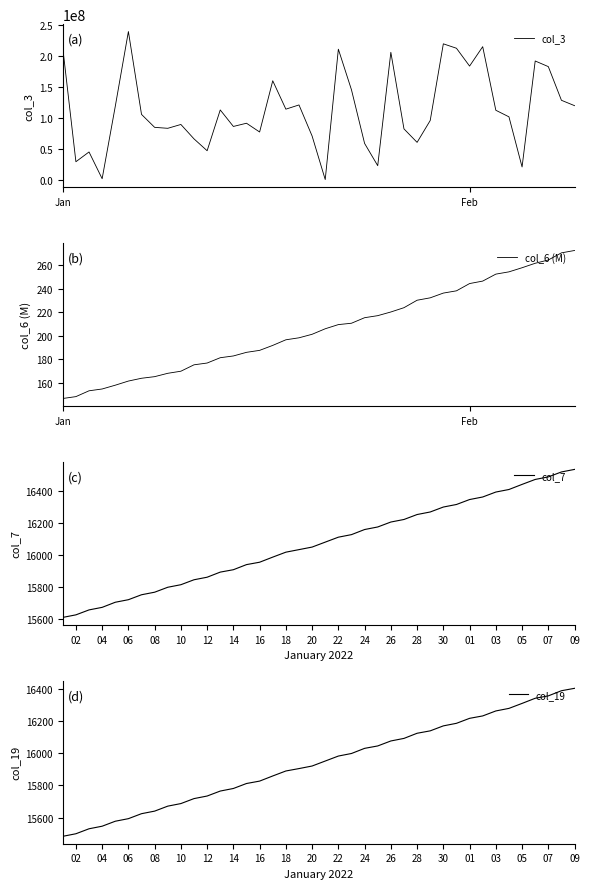

How many lines are shown in the chart?

4